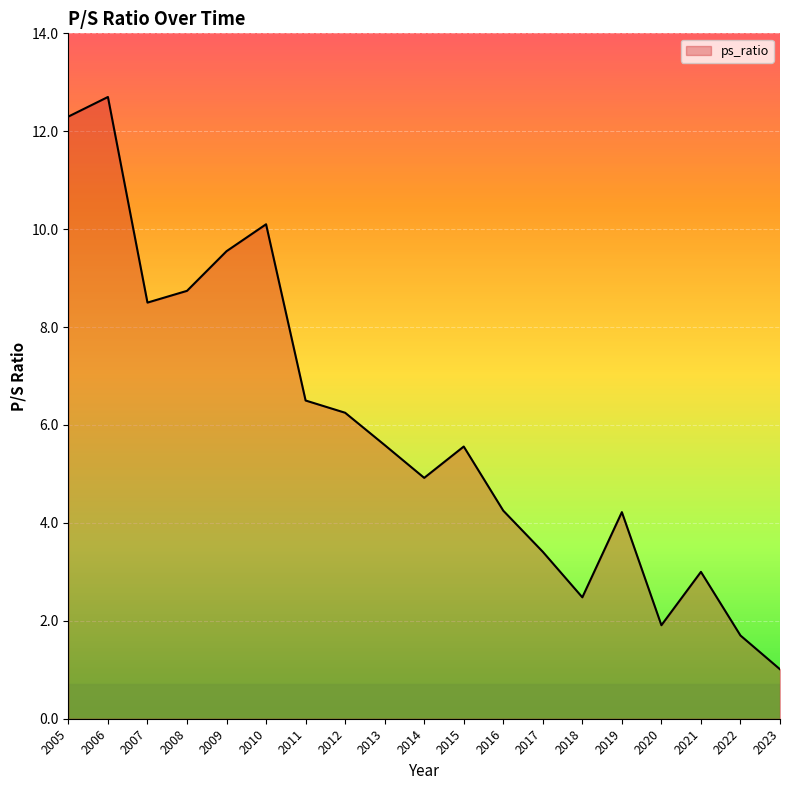

Between 2007 and 2018, which is larger?

2007